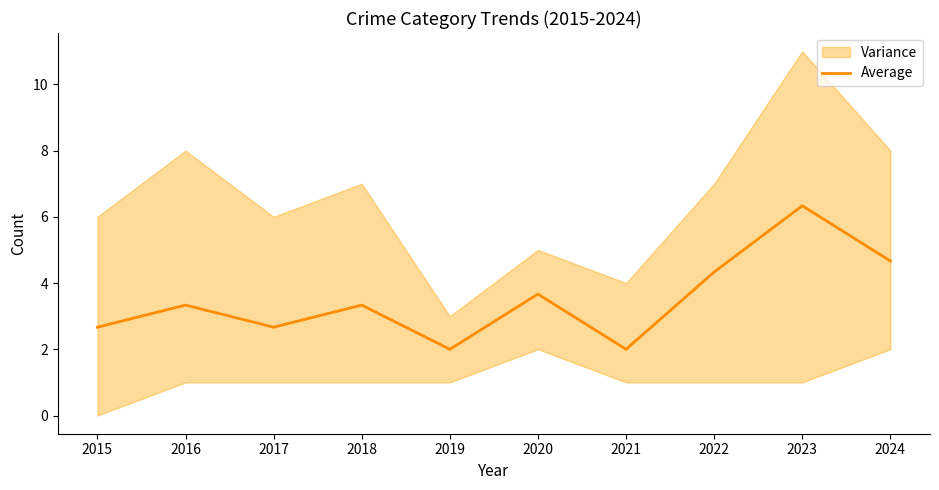

What value does the data have at 2022?

4.3